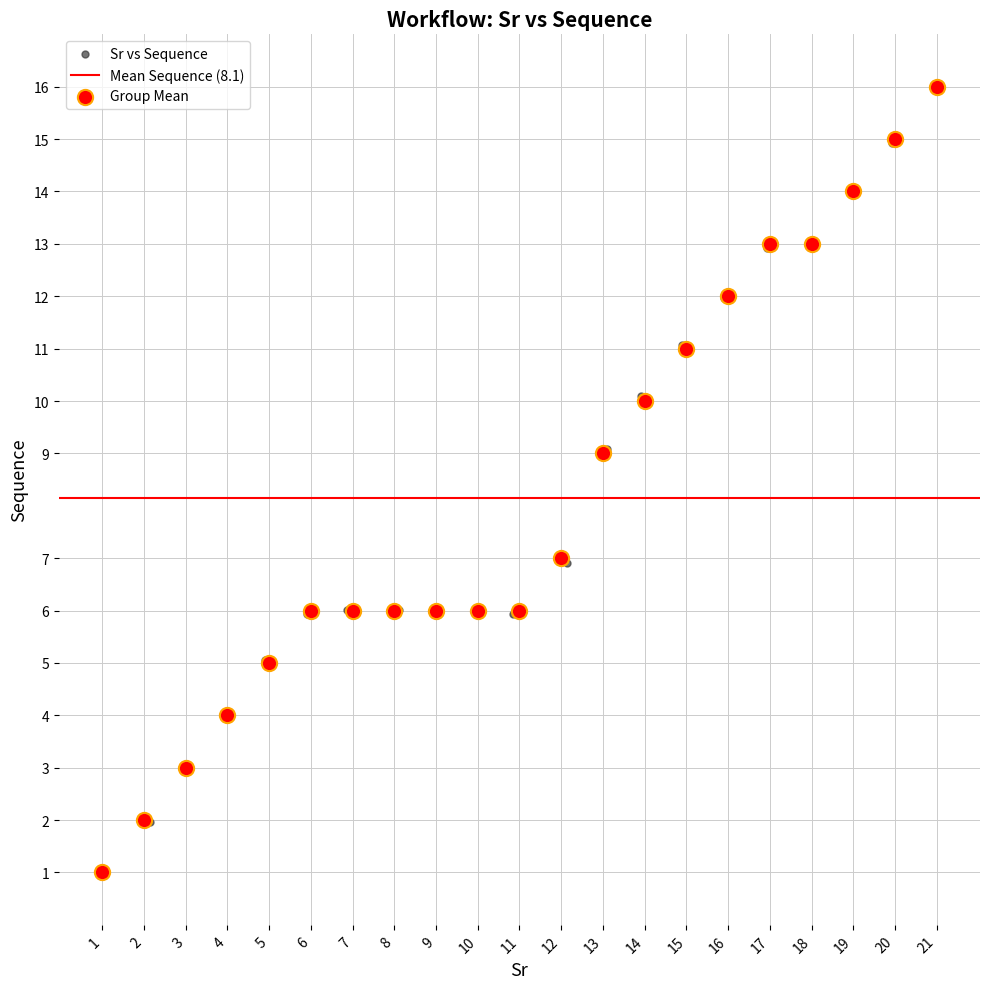

Which series has the largest Y range (max minus min)?

Sr vs Sequence